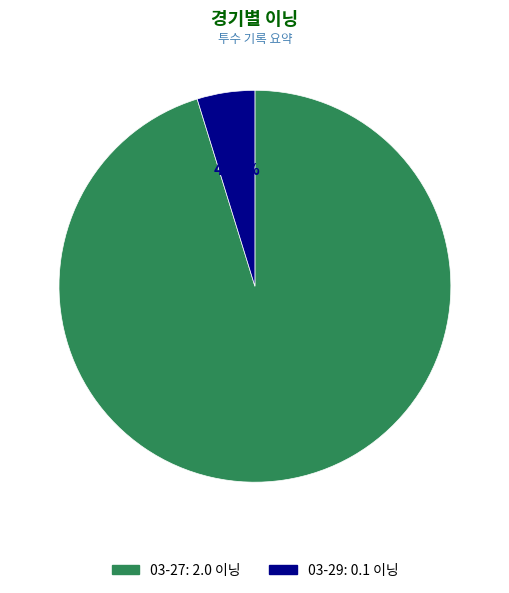

To the nearest percent, what percentage of the pie is 03-29?

5%